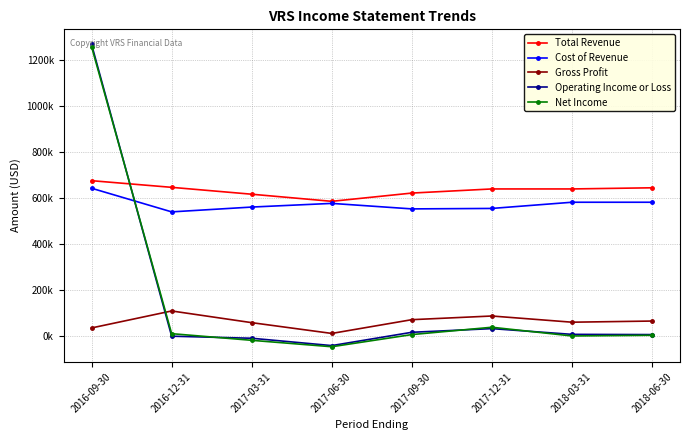

Which category has the lowest value in the Gross Profit series?

2017-06-30